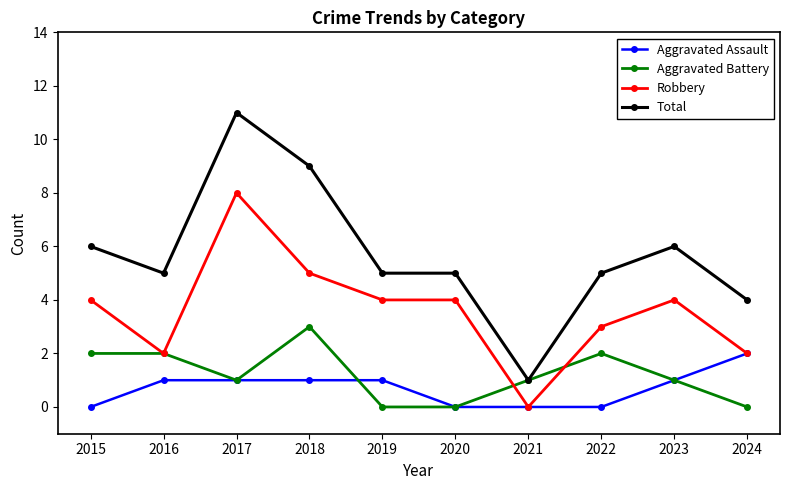

Where is the first local maximum for Robbery?

2017